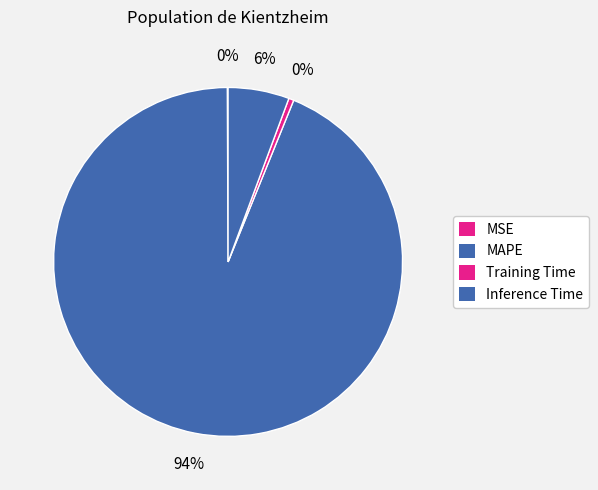

To the nearest percent, what is the average slice percentage?

25%